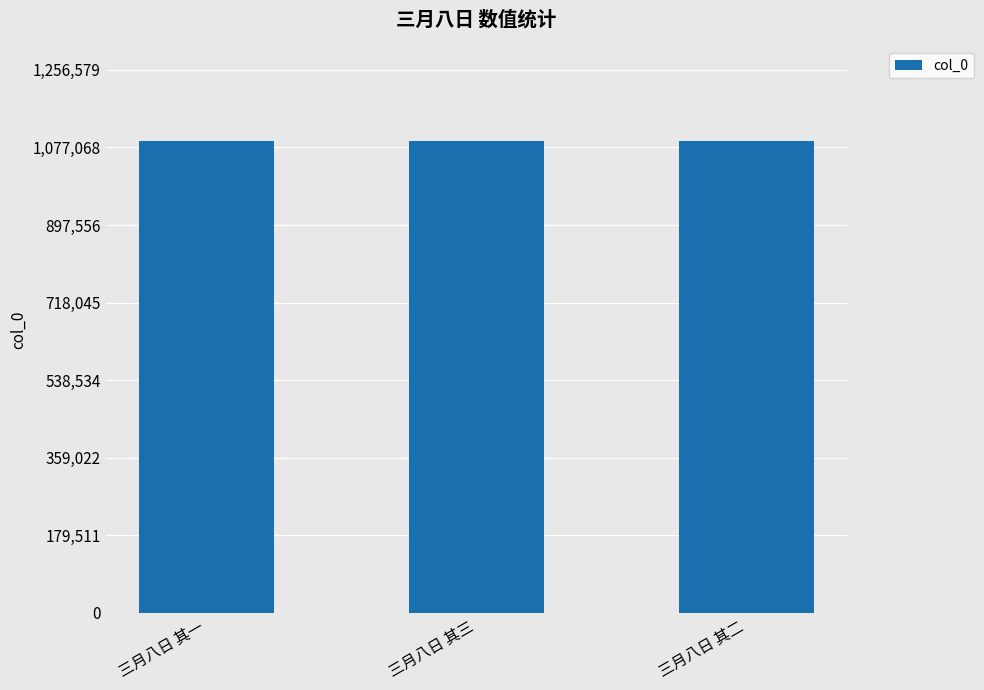

What is the value of the 1st bar from the left?

1092676